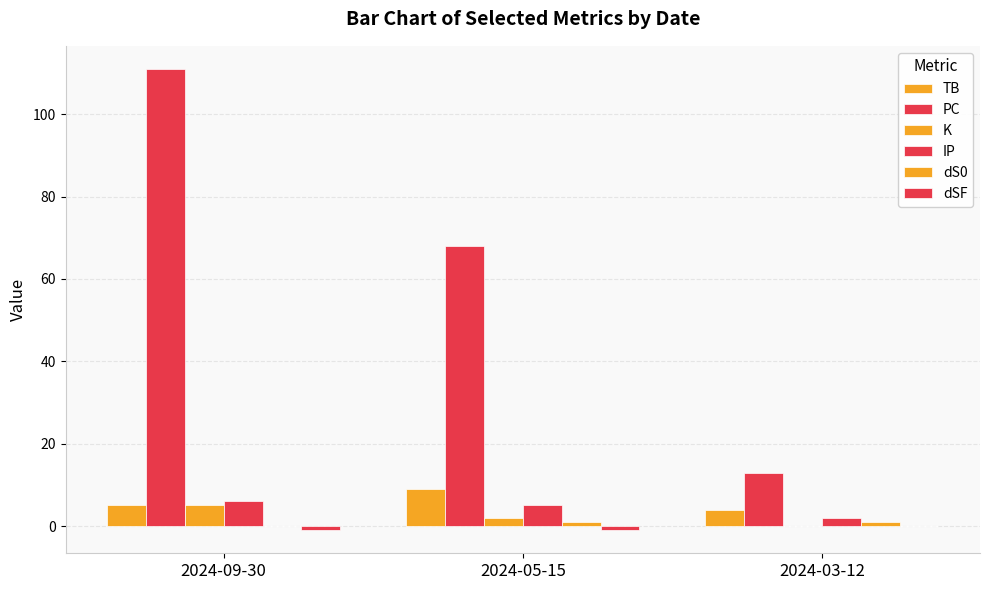

Read the TB value at 2024-09-30.

5